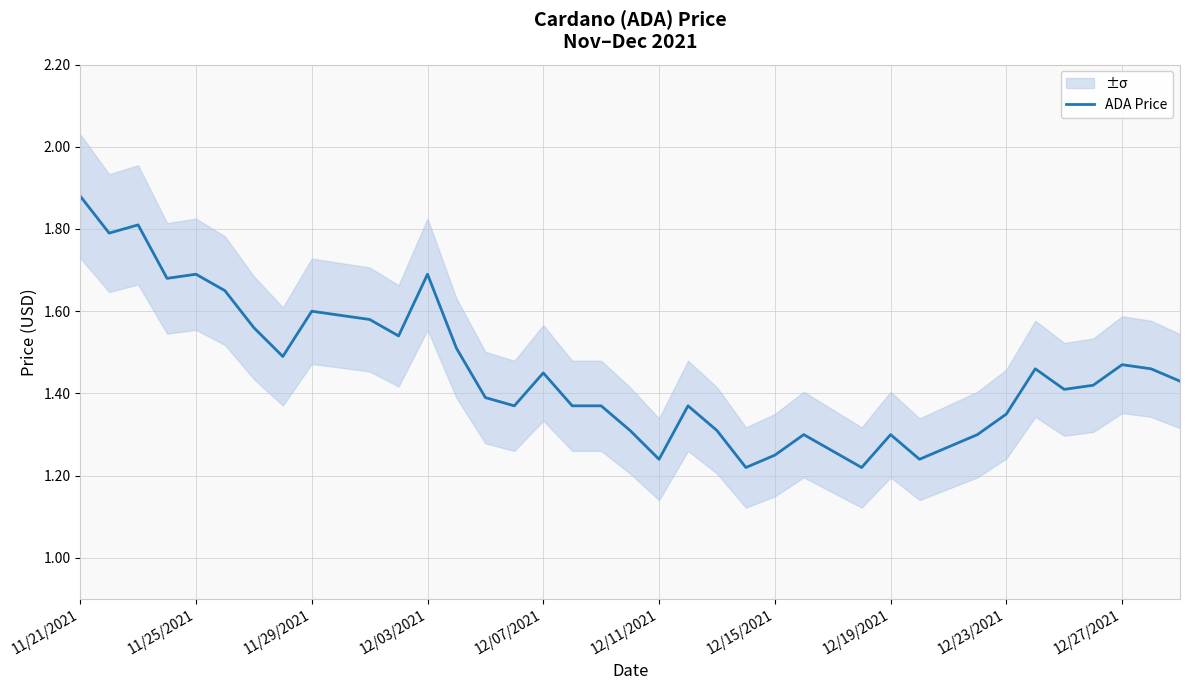

Reading right to left, list all the values displayed in this chart.

1.4	1.5	1.5	1.4	1.4	1.5	1.4	1.3	1.3	1.2	1.3	1.2	1.3	1.3	1.2	1.2	1.3	1.4	1.2	1.3	1.4	1.4	1.4	1.4	1.4	1.5	1.7	1.5	1.6	1.6	1.6	1.5	1.6	1.6	1.7	1.7	1.8	1.8	1.9